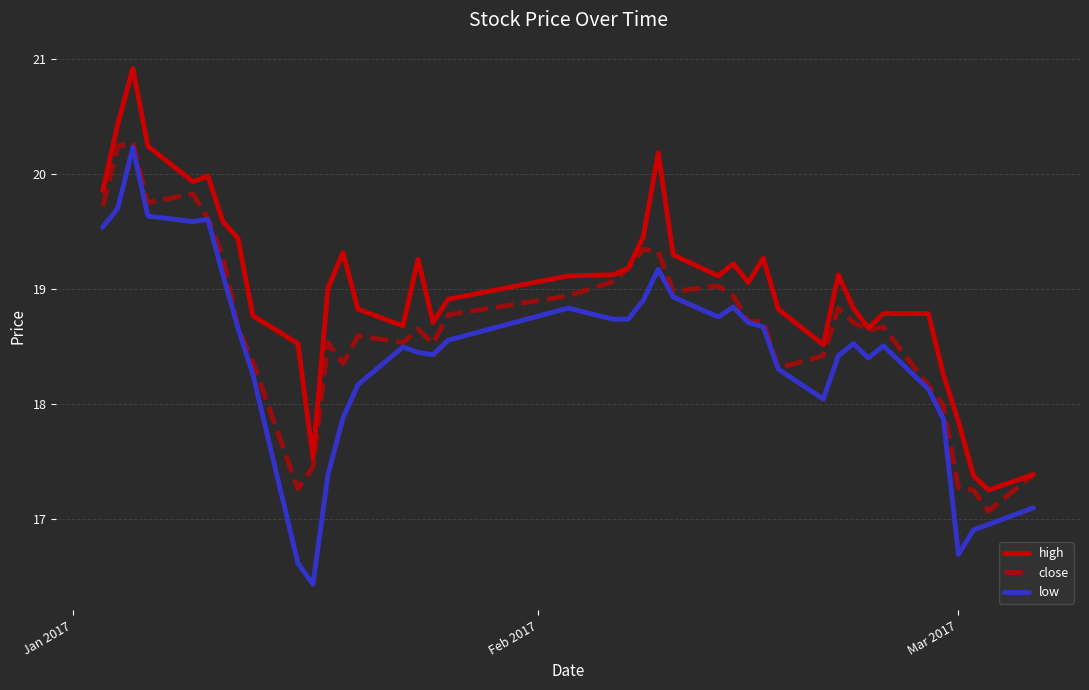

Which series has the largest total across all categories?

high